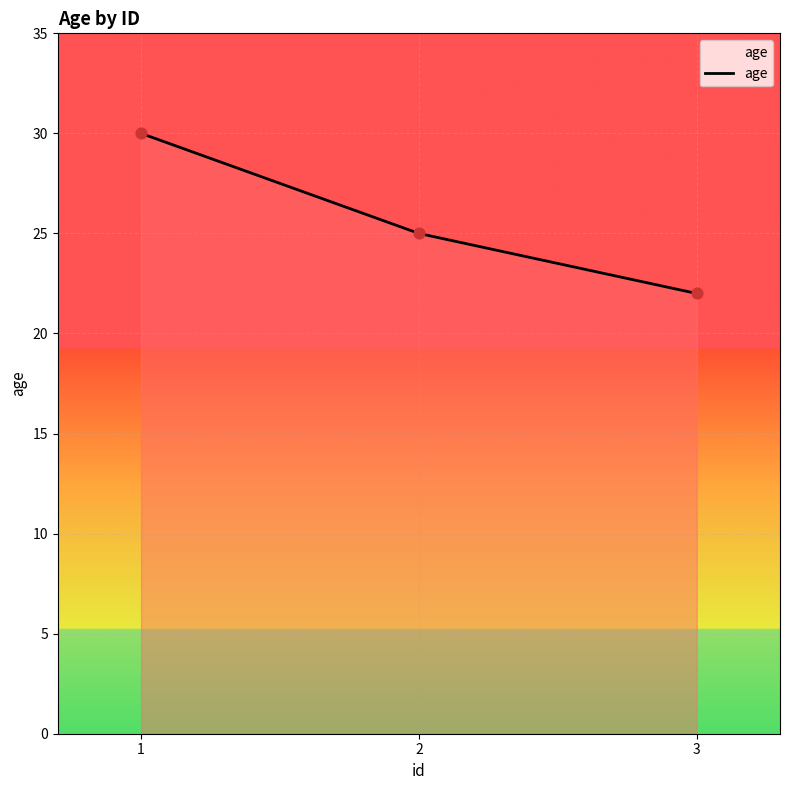

Between 2 and 3, which is larger?

2